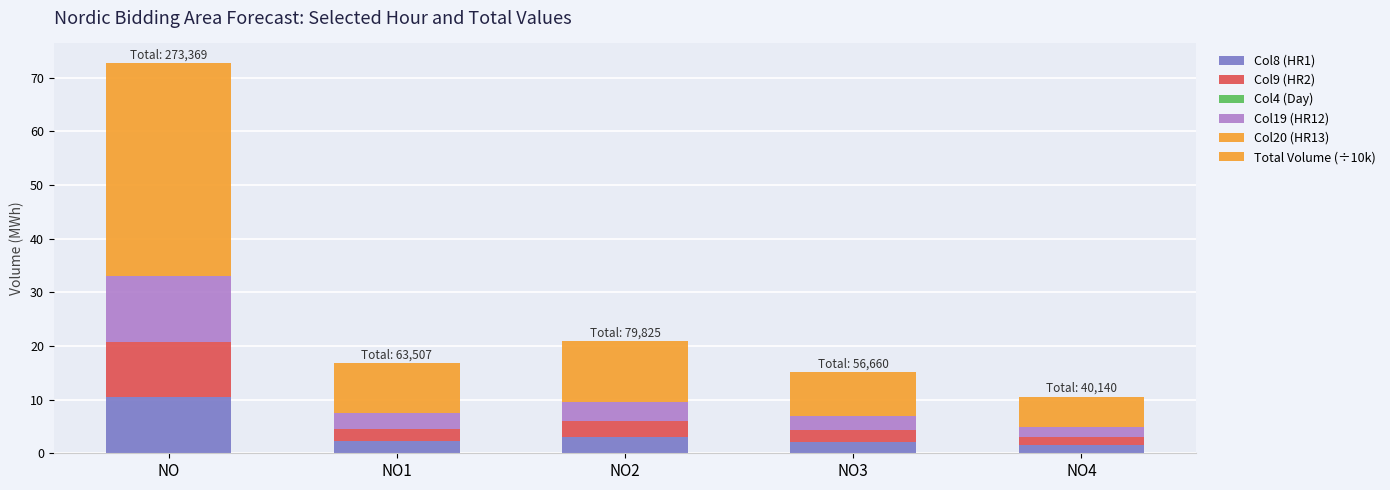

Are the bars grouped side by side (vs. stacked)?

No